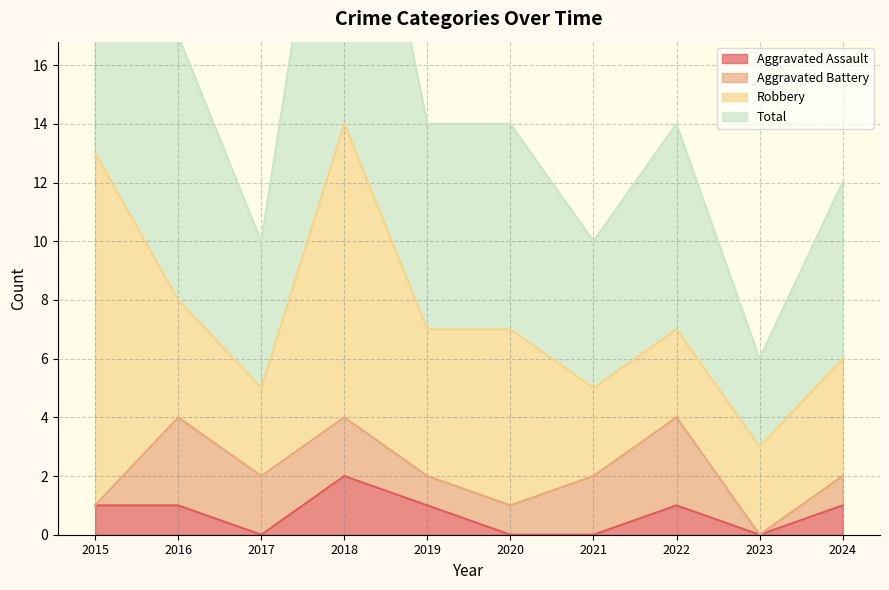

True or false: Aggravated Assault has a value of 3 at 2018.

False